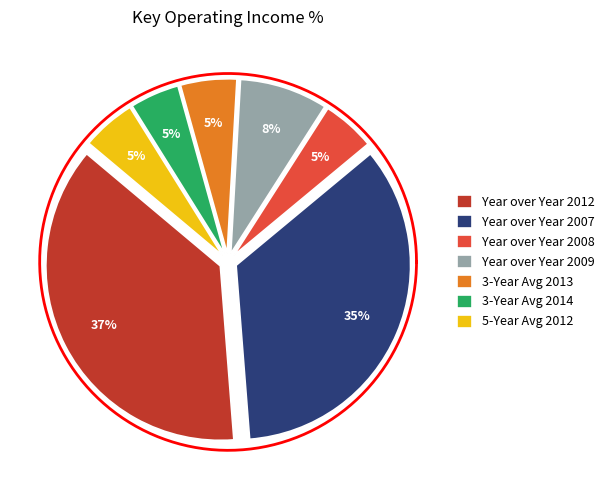

Is it true that Year over Year 2007 is 35% of the pie?

True